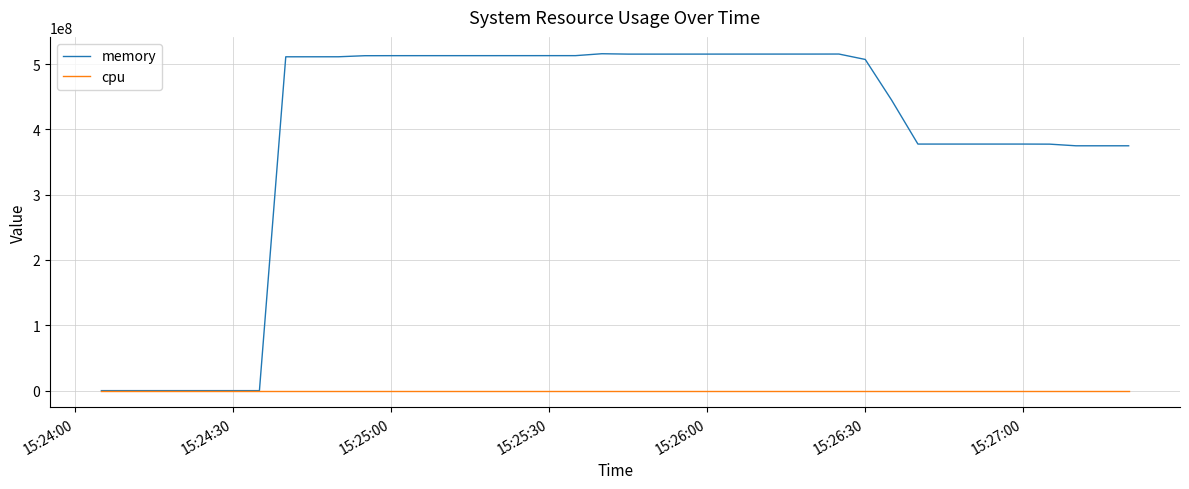

What is the difference between the maximum and minimum values in the memory series?

515784704.0